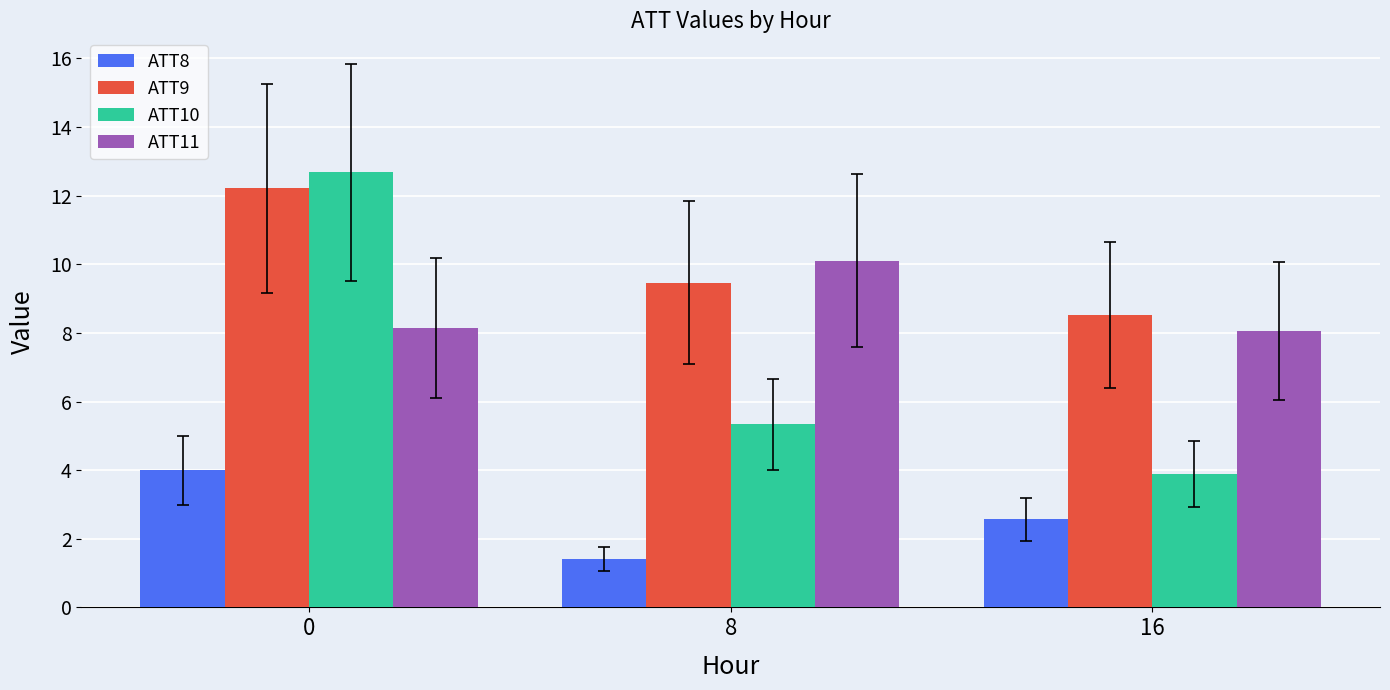

What is the average value of the ATT9 series?

10.1